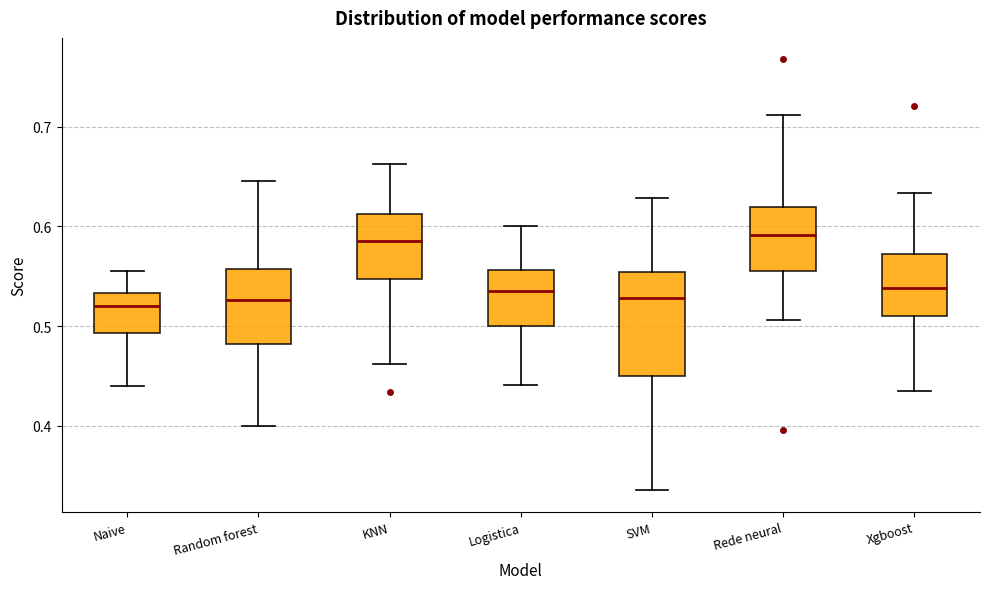

Reading left to right, read every box against the y-axis: the position of its median line, the range the box covers, and the ends of its whiskers. The values are not printed on the chart, so give them approximately, as read against the axis.

Naive: median 0.52, box 0.49 to 0.53, whiskers 0.44 to 0.55
Random forest: median 0.53, box 0.48 to 0.56, whiskers 0.40 to 0.65
KNN: median 0.59, box 0.55 to 0.61, whiskers 0.46 to 0.66
Logistica: median 0.54, box 0.50 to 0.56, whiskers 0.44 to 0.60
SVM: median 0.53, box 0.45 to 0.55, whiskers 0.34 to 0.63
Rede neural: median 0.59, box 0.56 to 0.62, whiskers 0.51 to 0.71
Xgboost: median 0.54, box 0.51 to 0.57, whiskers 0.44 to 0.63